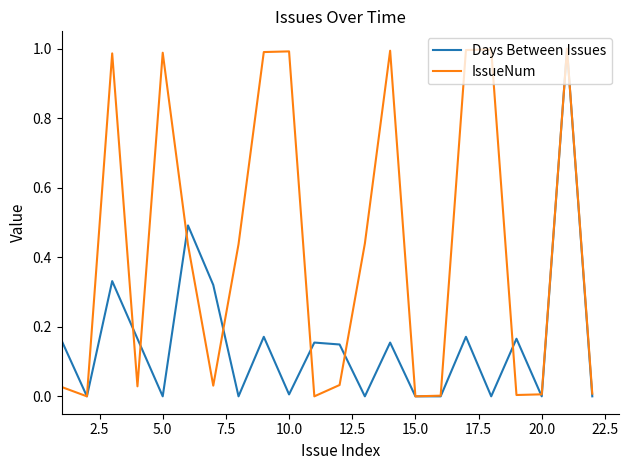

Which series has the largest total across all categories?

IssueNum